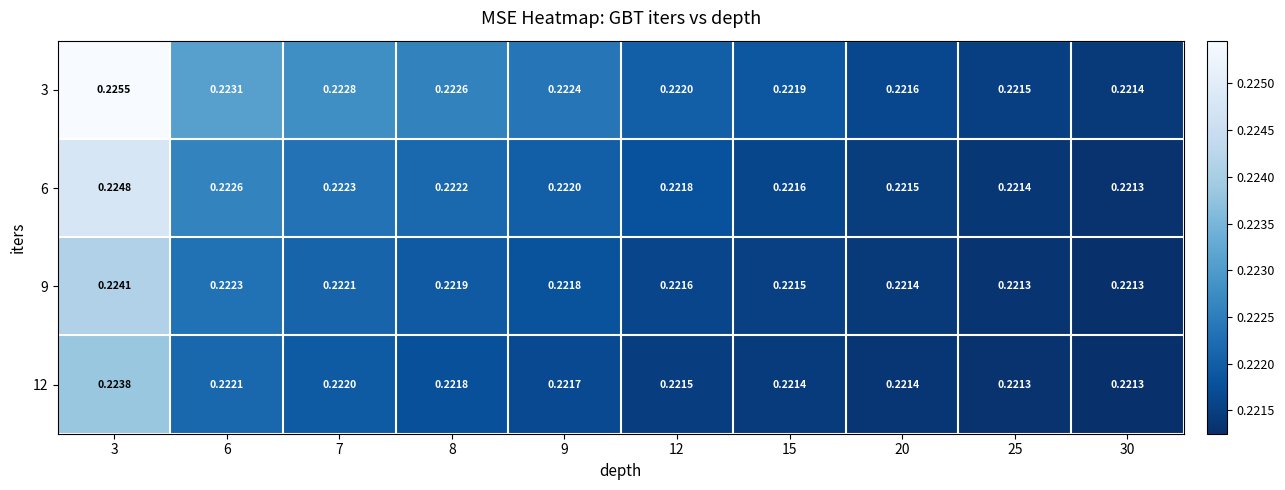

At 7, list the series in order from largest to smallest.

3, 6, 9, 12